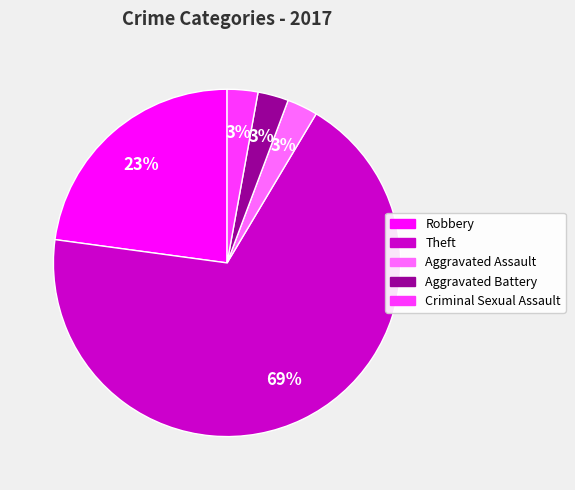

True or false: Aggravated Battery accounts for 3% of the total.

True